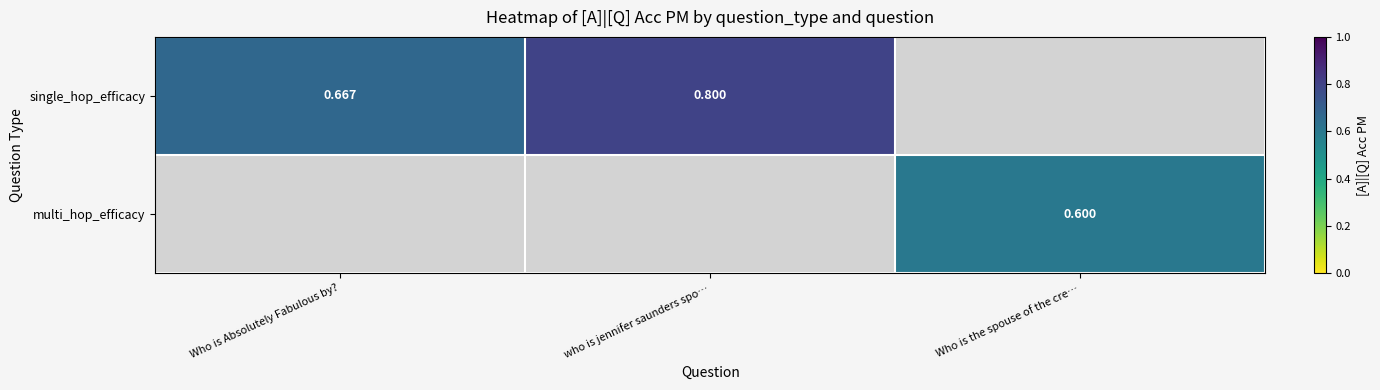

Is it true that single_hop_efficacy equals 0.3 at Who is Absolutely Fabulous by??

False